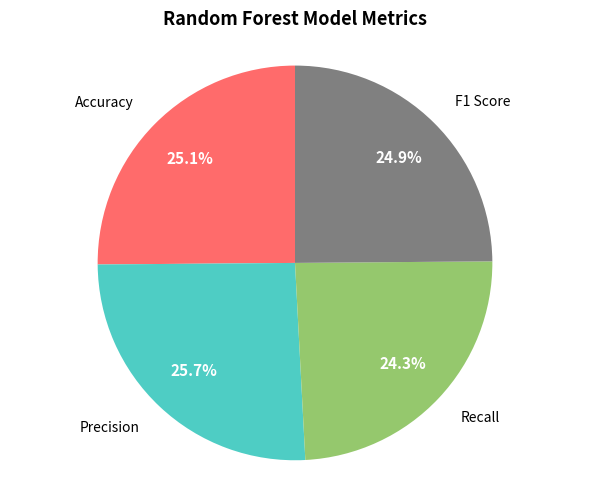

The Recall slice represents 24% of the pie. True or false?

True